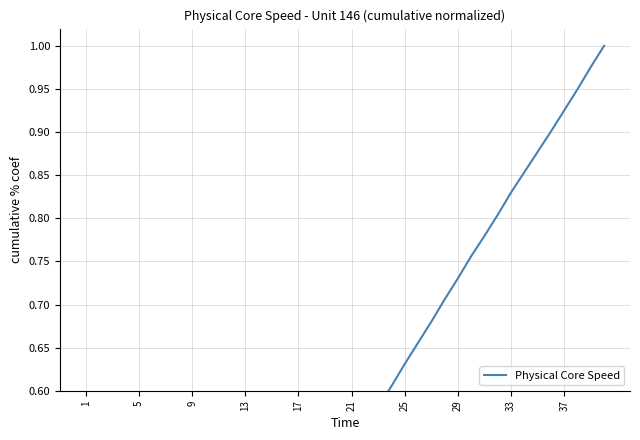

At which label is the value closest to 0?

1